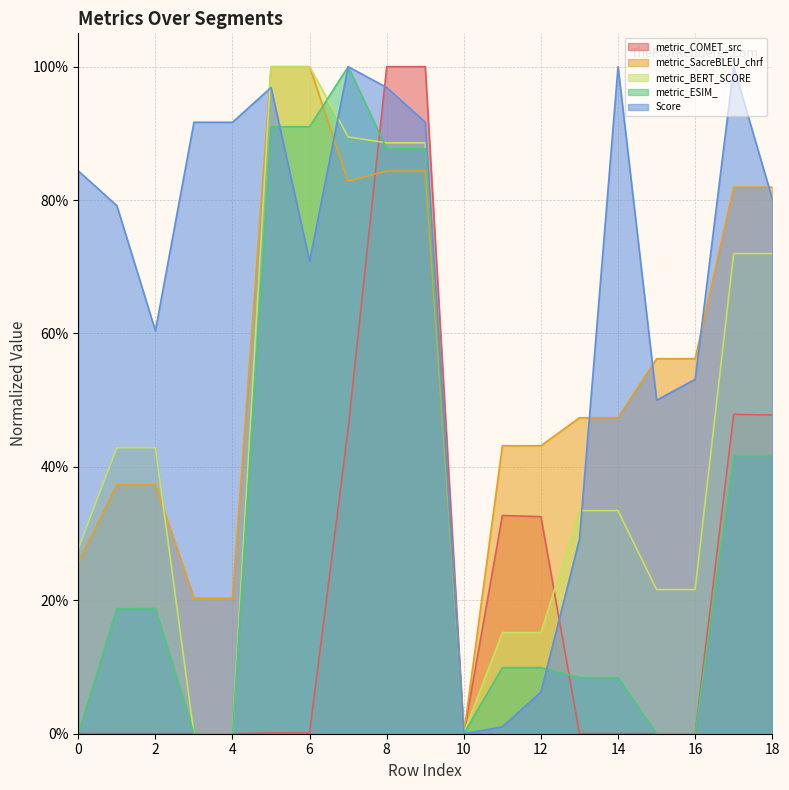

Rank the series by their maximum value, from highest to lowest.

metric_COMET_src, metric_SacreBLEU_chrf, metric_BERT_SCORE, metric_ESIM_, Score